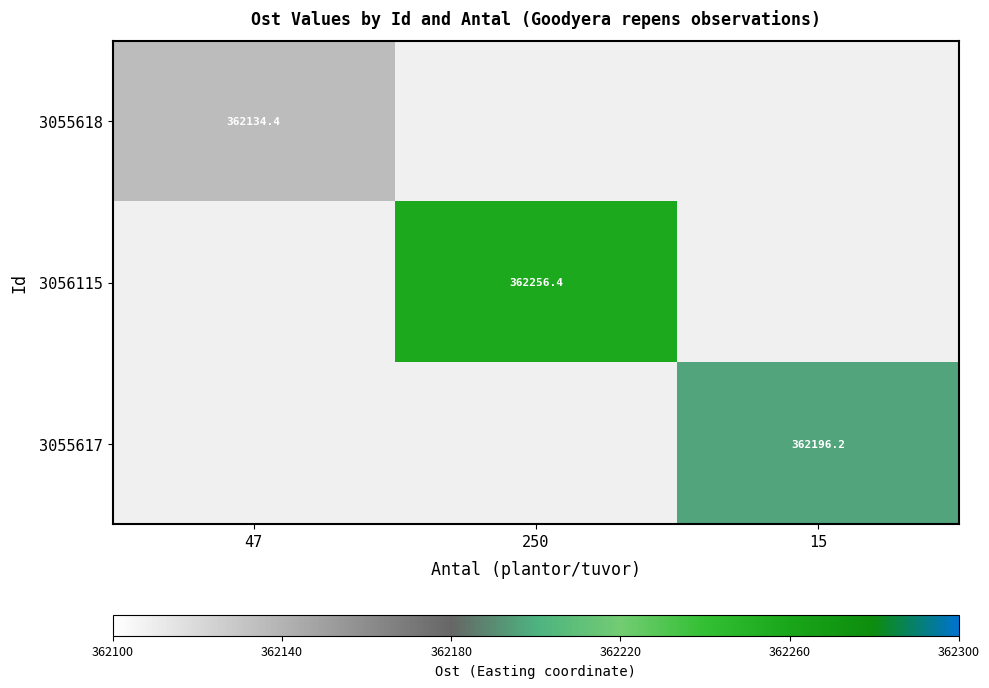

The 3055618 series shows 362134.4 at 47. True or false?

True